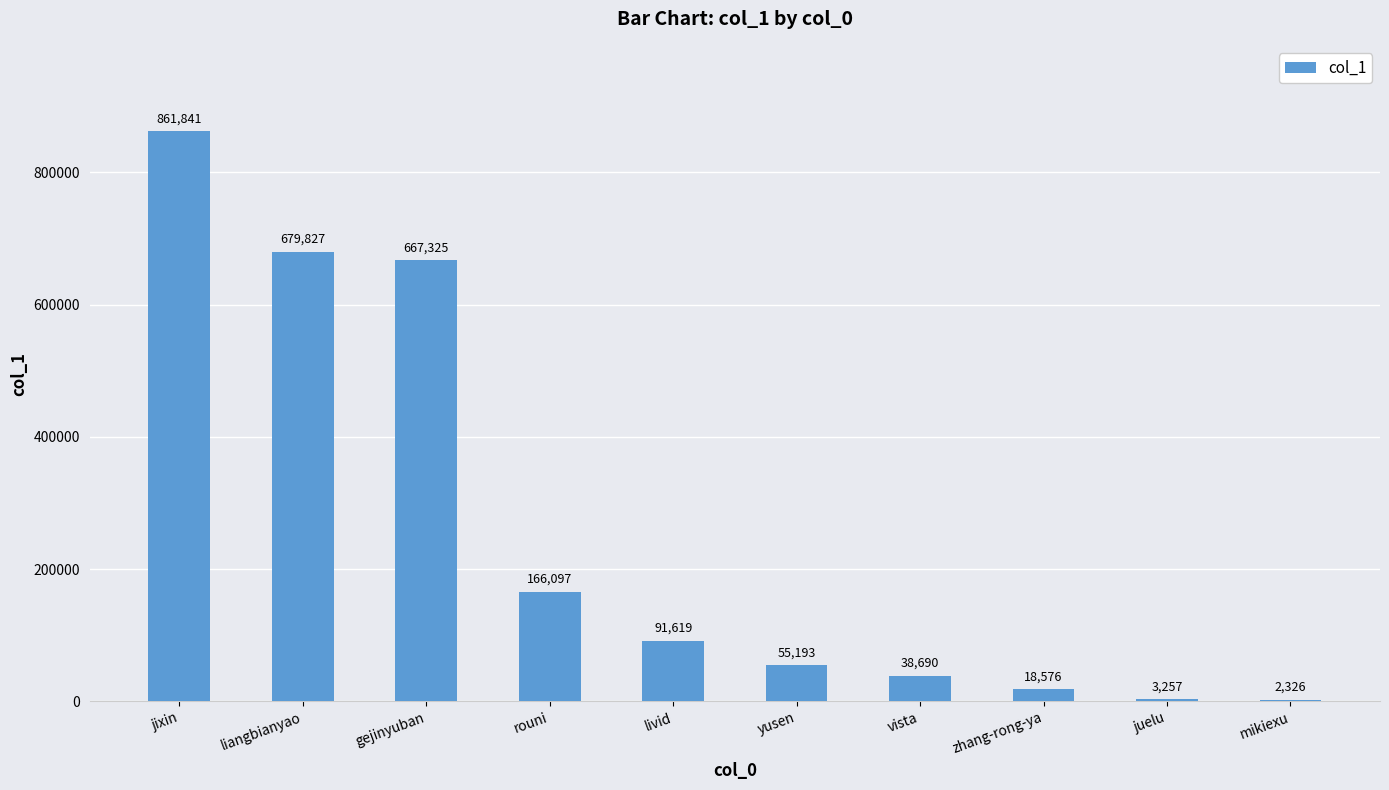

The value at rouni is 166097. True or false?

True